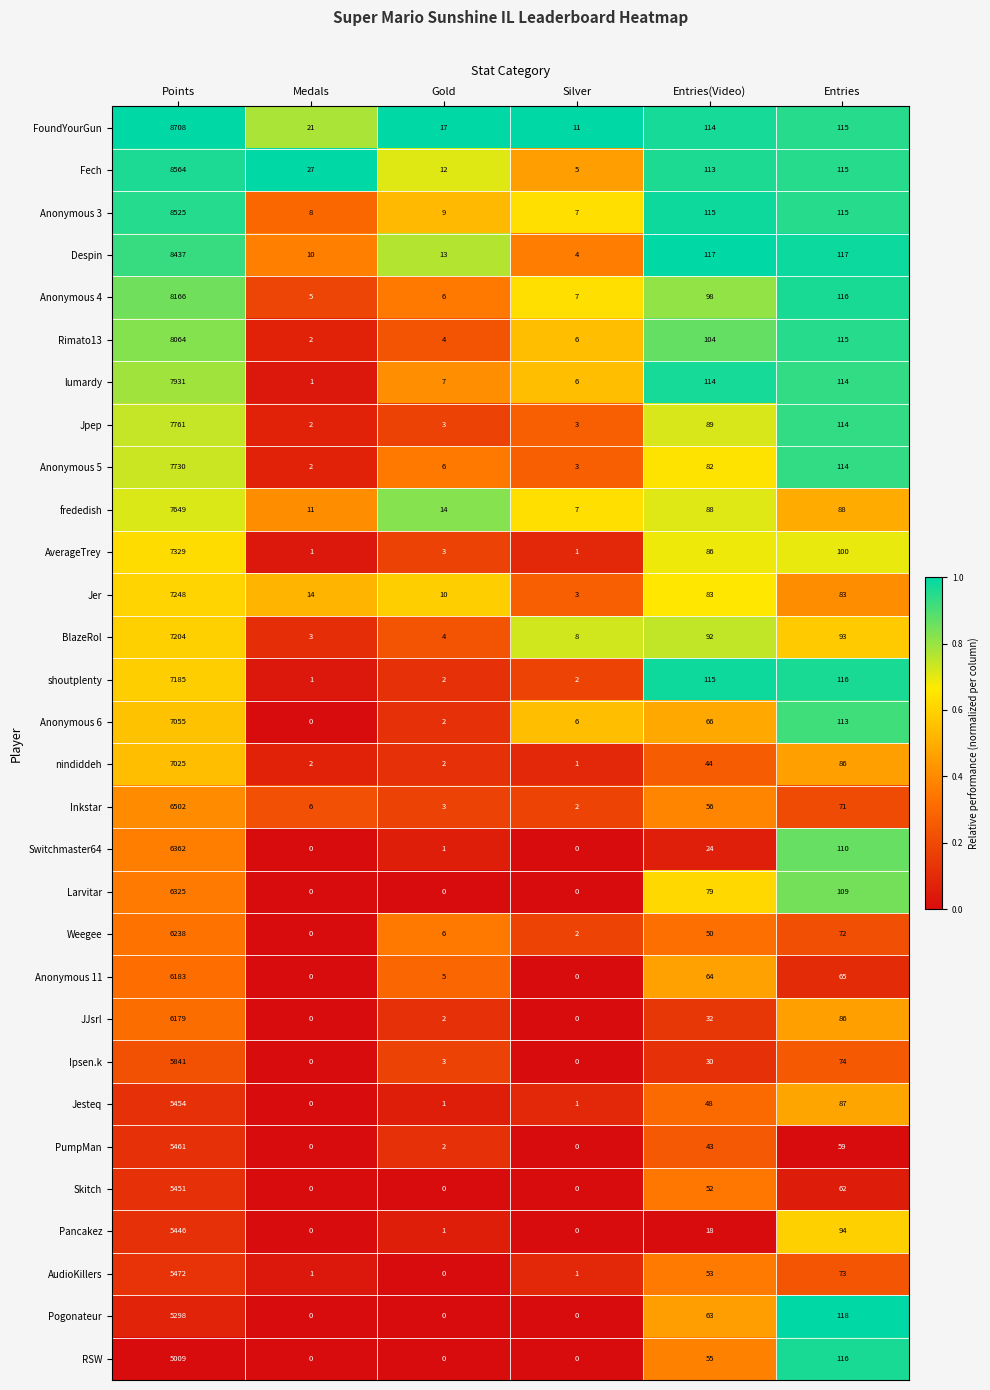

Which series has the largest total across all categories?

FoundYourGun